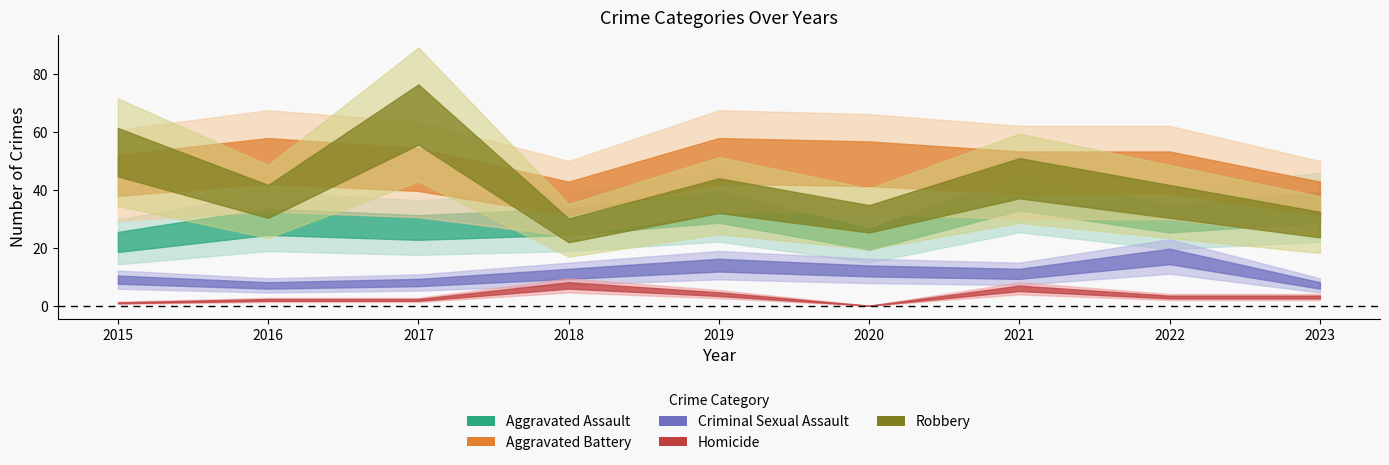

What is the difference between the second highest and minimum values in the Robbery series?

27